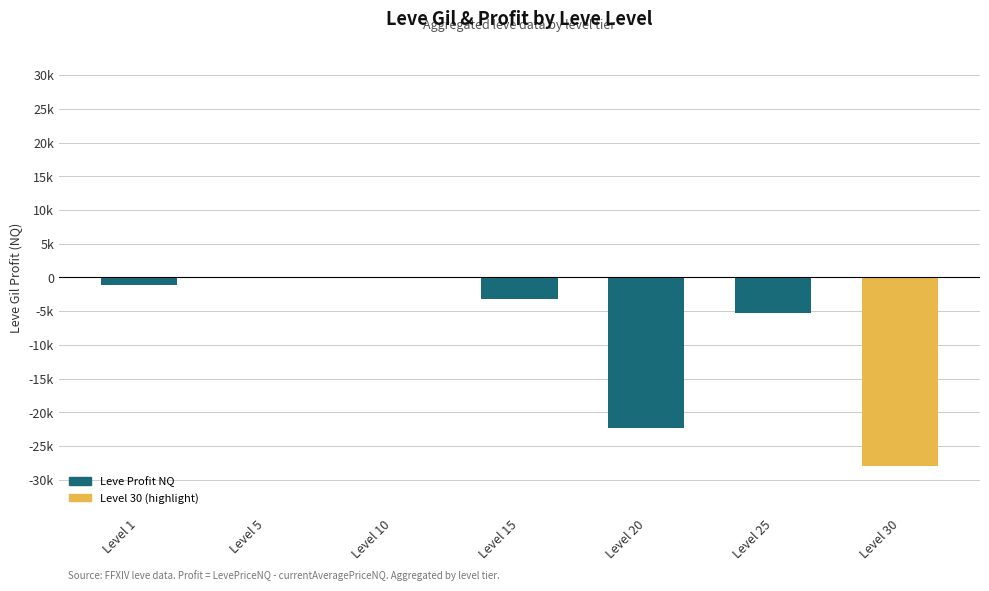

Rank the categories by value from lowest to highest.

Level 30, Level 20, Level 25, Level 15, Level 1, Level 10, Level 5